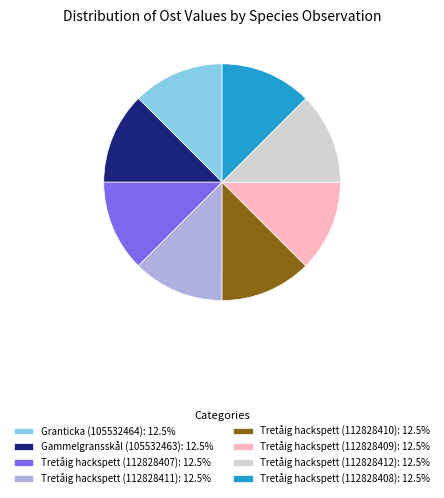

What is the ratio of the value at Tretåig hackspett (112828411): 12.5% to the value at Tretåig hackspett (112828410): 12.5%?

1.0